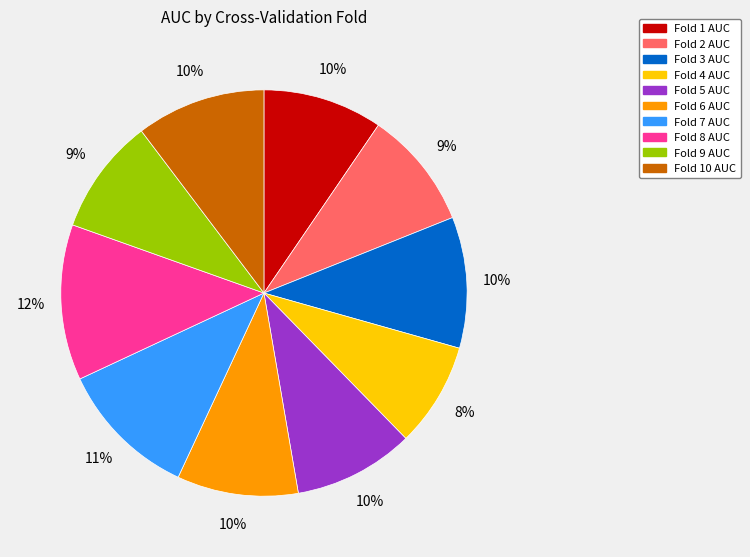

To the nearest percent, what is the difference between the largest and smallest slice percentages?

4%